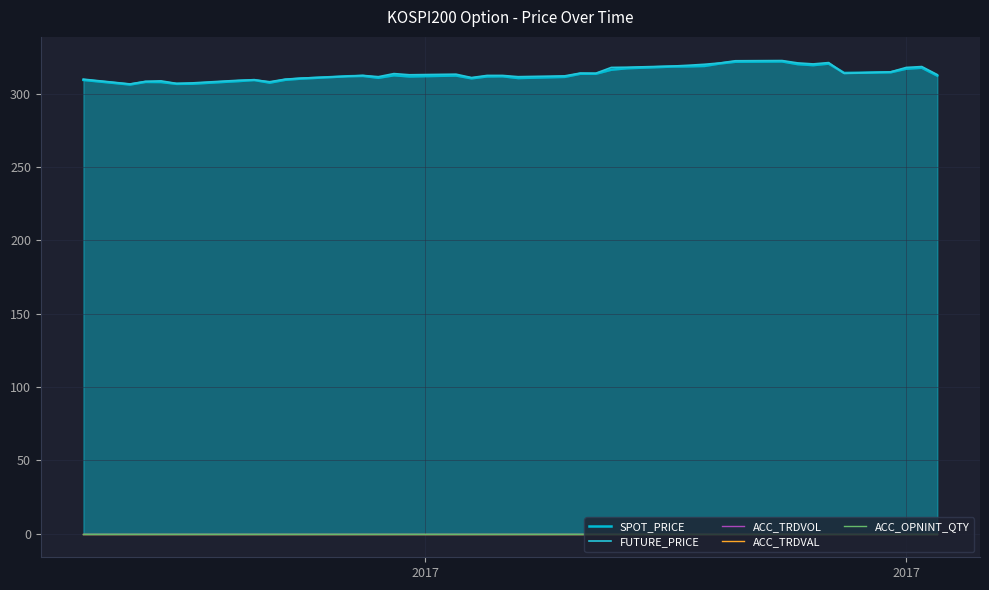

Reading left to right, list all the values displayed in this chart.

SPOT_PRICE: 309.4	306.2	308.0	307.9	306.7	306.8	308.6	309.3	307.5	309.5	310.3	311.9	312.1	310.8	312.6	311.8	312.4	310.5	311.8	311.9	310.7	311.5	313.6	313.6	316.4	317.4	318.5	318.6	318.9	320.6	321.8	322.0	320.1	319.5	320.5	314.1	314.6	317.0	317.7	312.3
FUTURE_PRICE: 309.9	306.6	308.4	308.8	307.0	307.4	309.1	309.4	308.1	309.9	310.6	311.9	312.4	311.6	313.7	312.9	313.3	311.0	312.4	312.4	311.6	312.1	314.1	313.9	317.9	318.1	318.9	319.4	320.1	320.9	322.4	322.6	321.0	320.3	321.2	313.9	314.9	317.9	318.5	313.0
ACC_TRDVOL: 0.0	0.0	0.0	0.0	0.0	0.0	0.0	0.0	0.0	0.0	0.0	0.0	0.0	0.0	0.0	0.0	0.0	0.0	0.0	0.0	0.0	0.0	0.0	0.0	0.0	0.0	0.0	0.0	0.0	0.0	0.0	0.0	0.0	0.0	0.0	0.0	0.0	0.0	0.0	0.0
ACC_TRDVAL: 0.0	0.0	0.0	0.0	0.0	0.0	0.0	0.0	0.0	0.0	0.0	0.0	0.0	0.0	0.0	0.0	0.0	0.0	0.0	0.0	0.0	0.0	0.0	0.0	0.0	0.0	0.0	0.0	0.0	0.0	0.0	0.0	0.0	0.0	0.0	0.0	0.0	0.0	0.0	0.0
ACC_OPNINT_QTY: 0.0	0.0	0.0	0.0	0.0	0.0	0.0	0.0	0.0	0.0	0.0	0.0	0.0	0.0	0.0	0.0	0.0	0.0	0.0	0.0	0.0	0.0	0.0	0.0	0.0	0.0	0.0	0.0	0.0	0.0	0.0	0.0	0.0	0.0	0.0	0.0	0.0	0.0	0.0	0.0